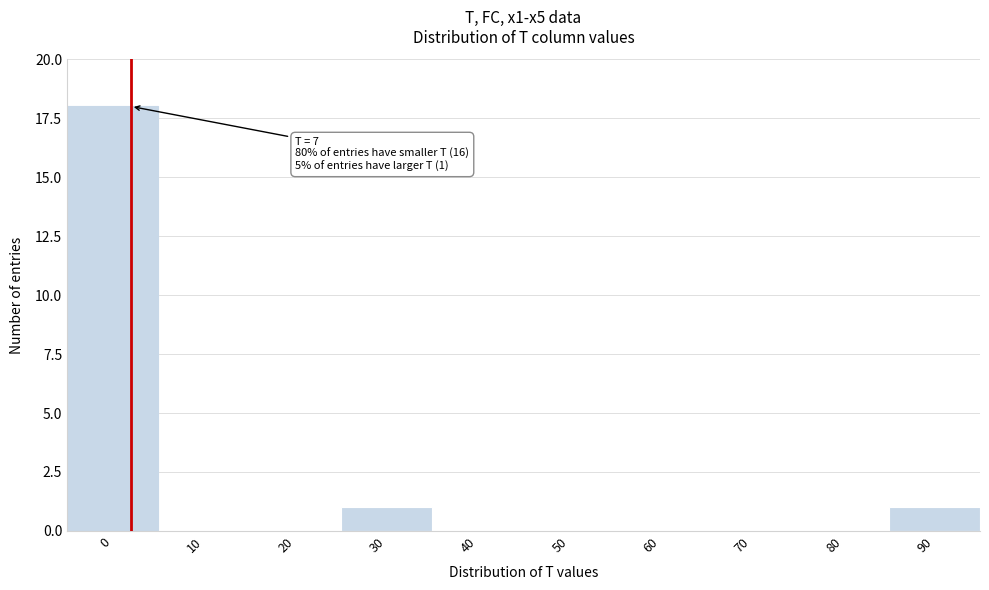

Reading left to right, list all the values displayed in this chart.

0=18	10=0	20=0	30=1	40=0	50=0	60=0	70=0	80=0	90=1